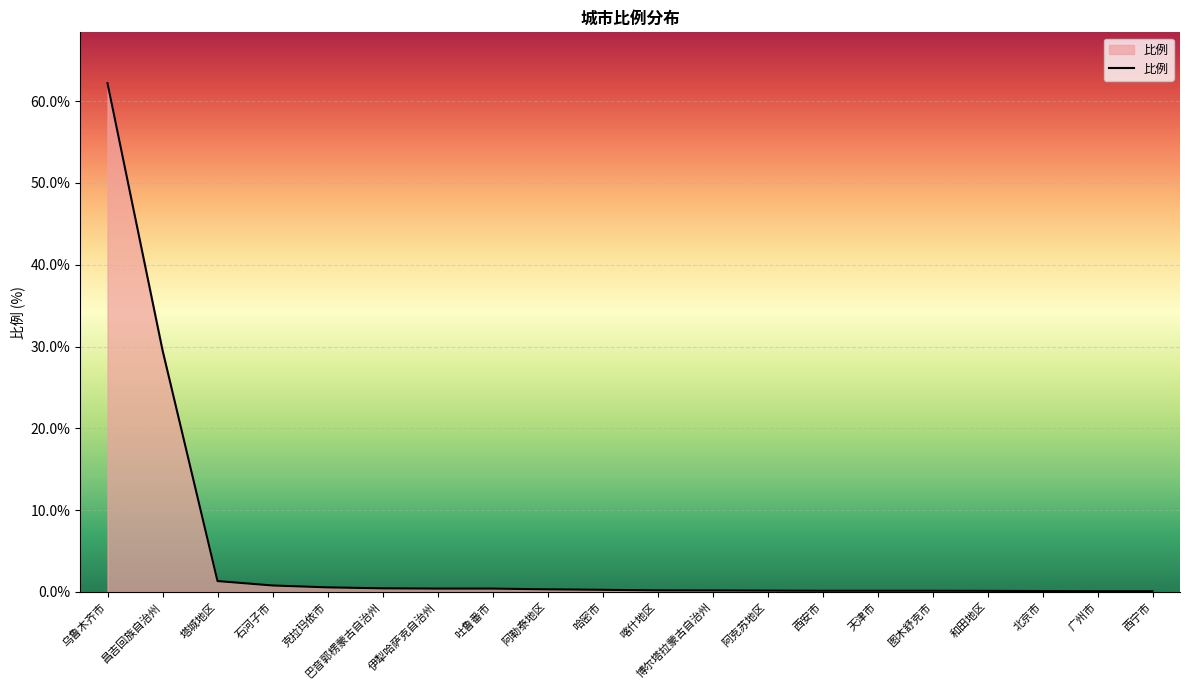

What is the maximum value shown in the chart?

62.2